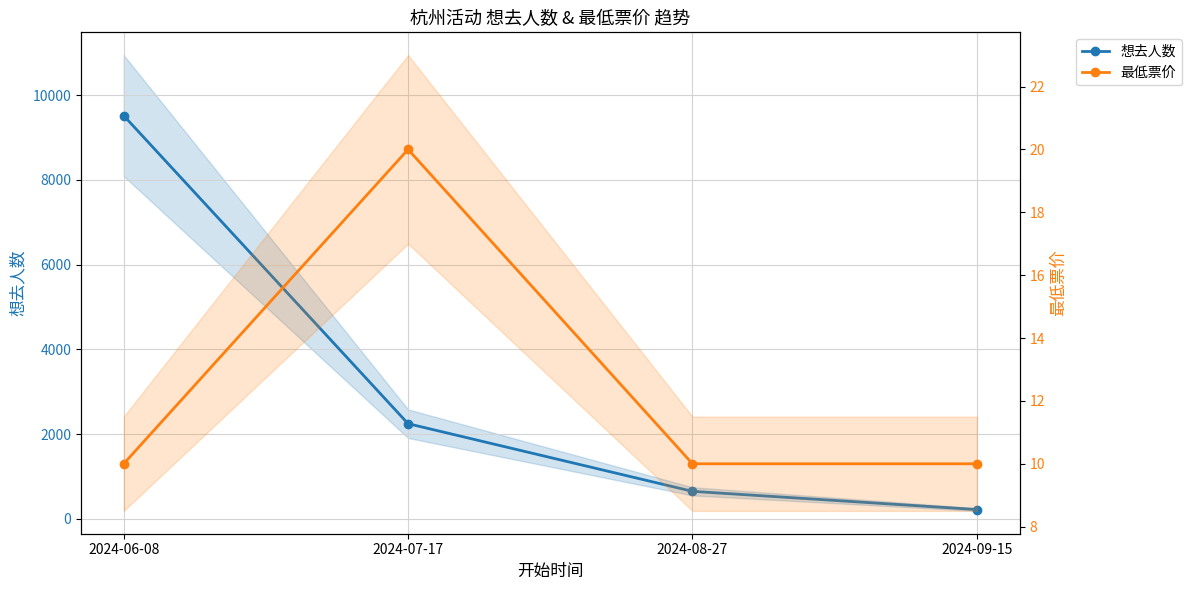

At which category is the sum across all series the highest?

2024-06-08